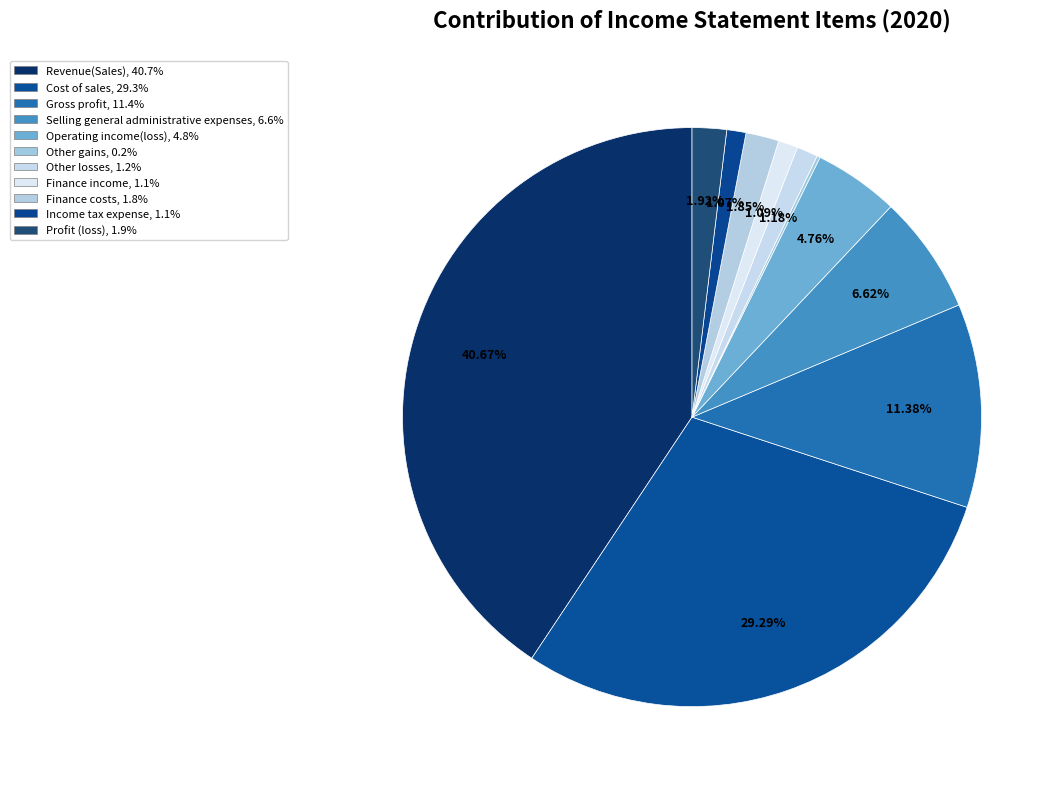

Approximately how many times larger is the value at Profit (loss) compared to Selling general administrative expenses?

0.3